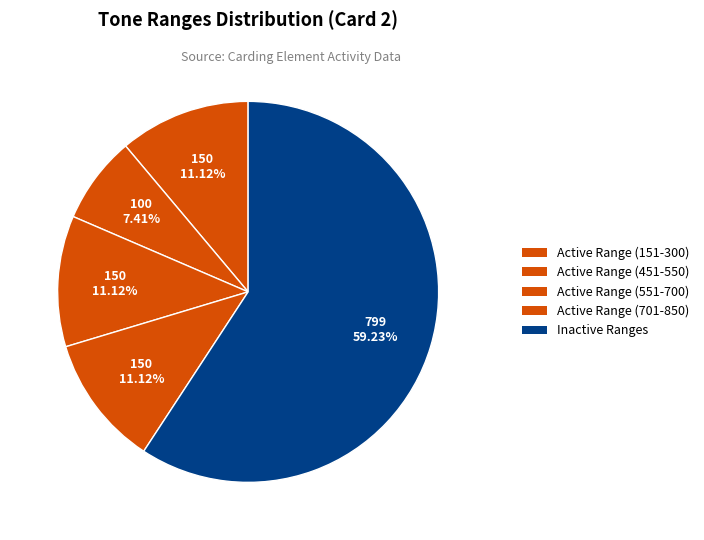

How many segments does this pie chart have?

5